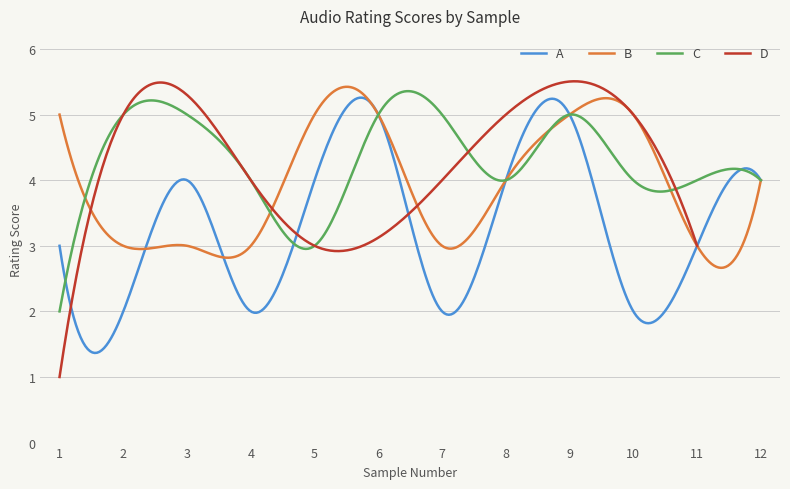

After their last crossing, which series has the higher values: A or C?

A